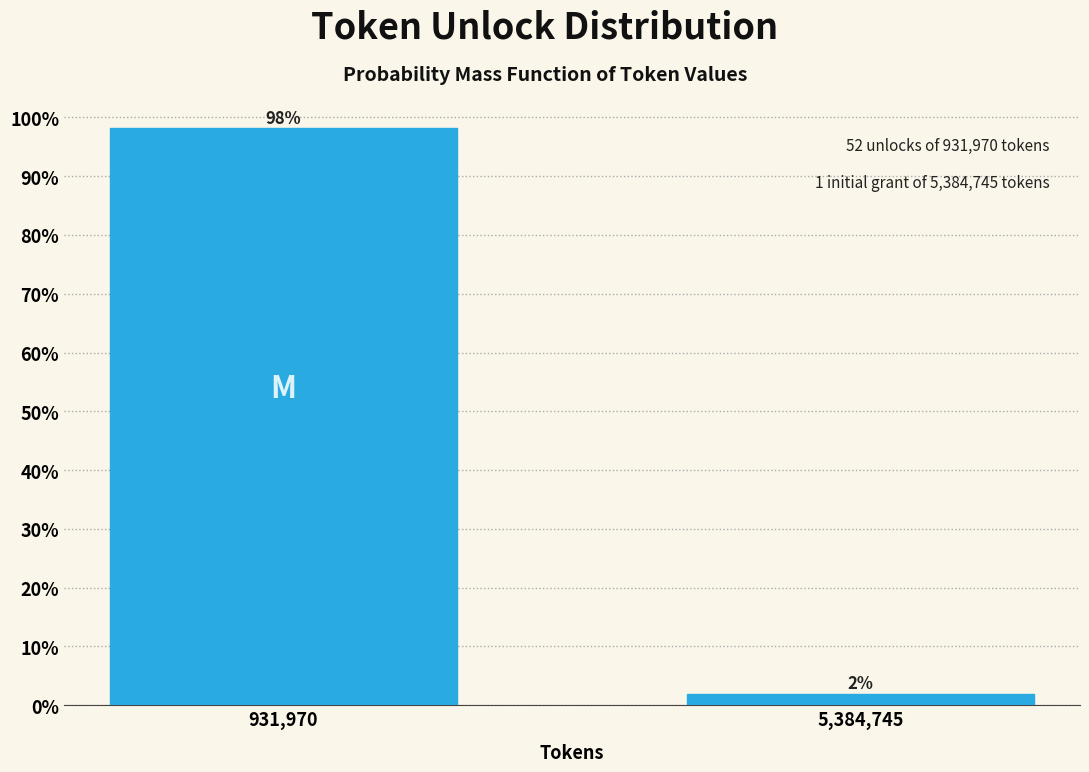

Which has a higher value, 5,384,745 or 931,970?

931,970